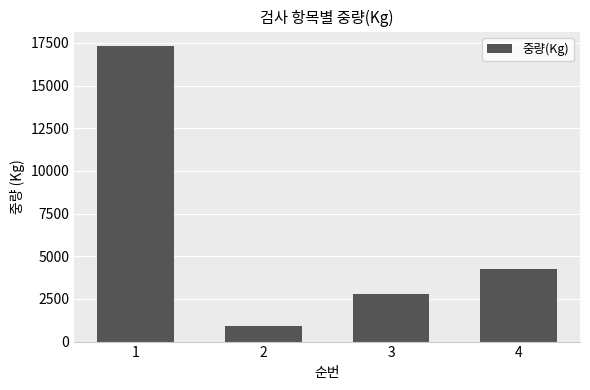

What is the sum of the values at 1 and 4?

21574